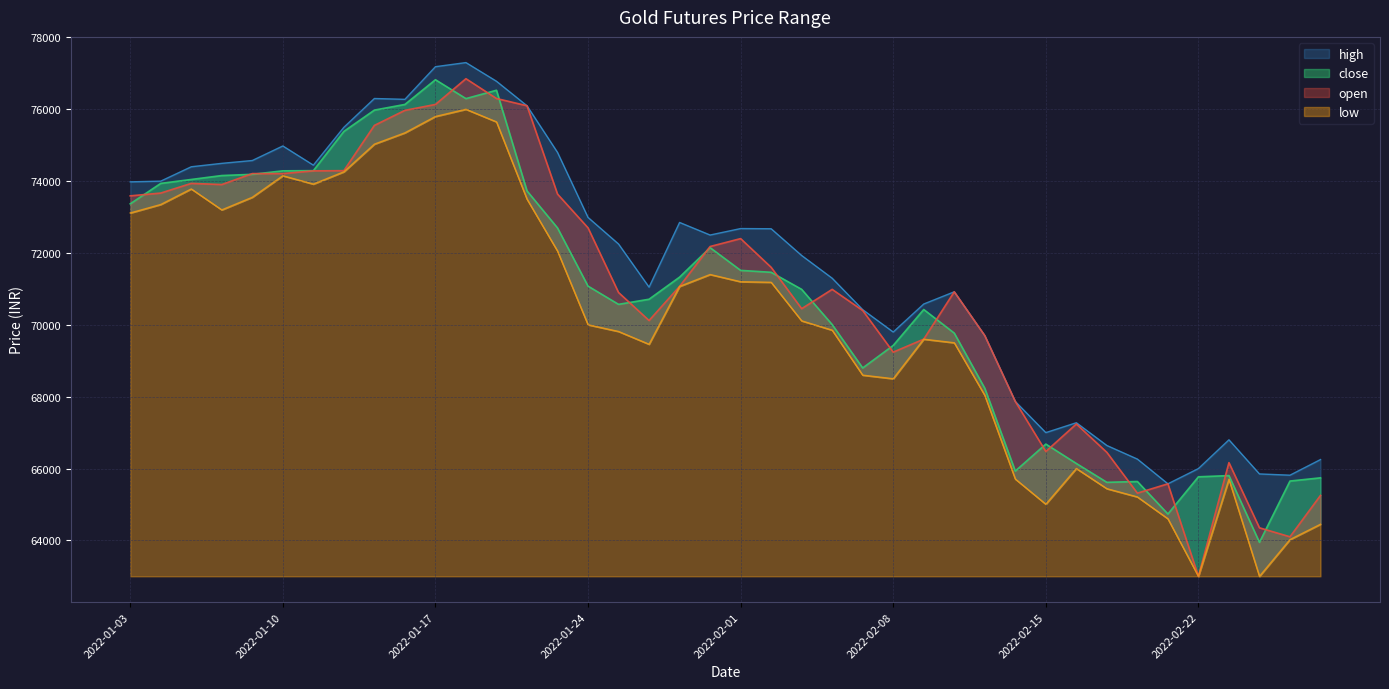

Is it true that open equals 67866.0 at 2022-02-14?

True